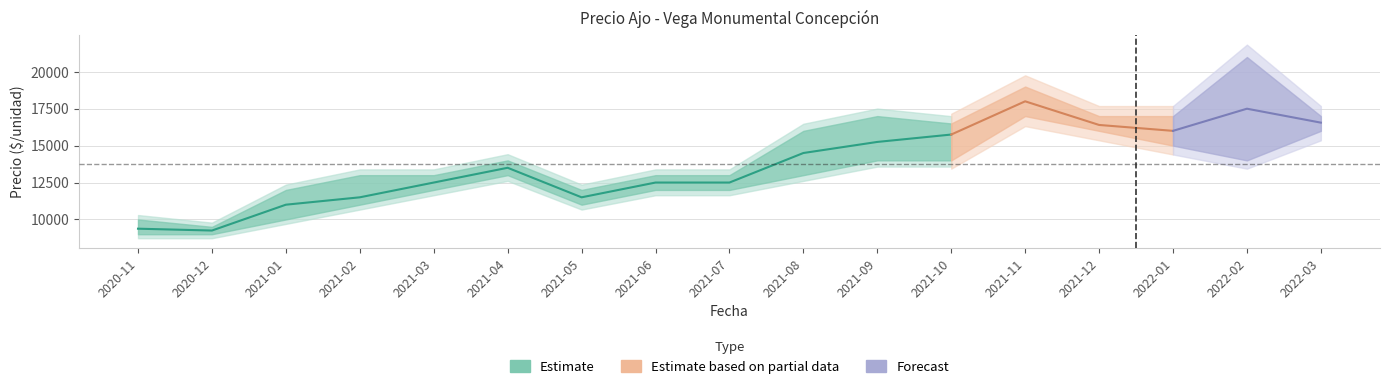

How many data points in Precio máximo are less than 14000?

8